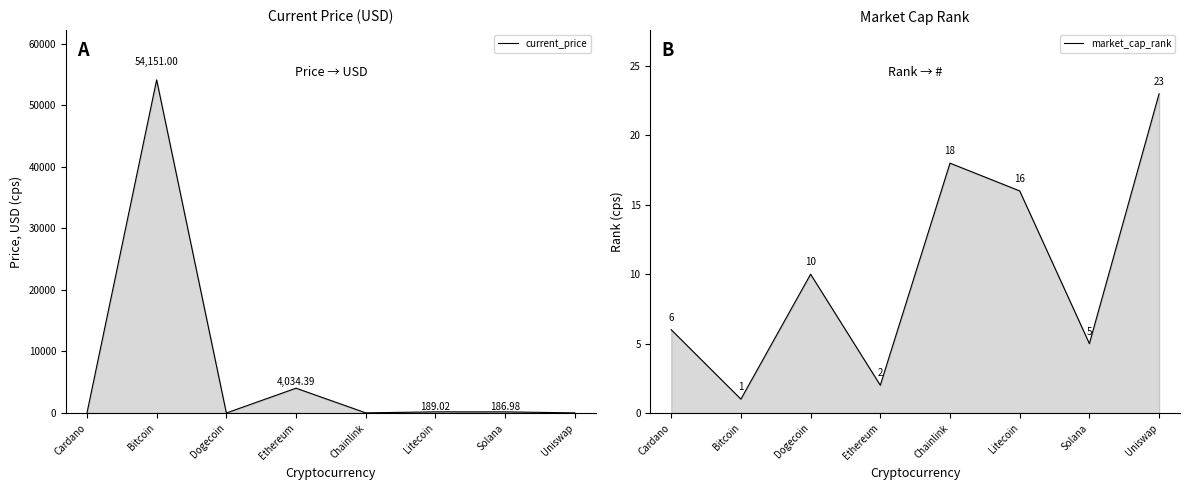

Does the chart have visible grid lines?

No